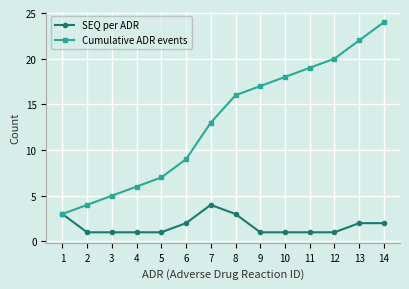

Rank the series by their maximum value, from highest to lowest.

Cumulative ADR events, SEQ per ADR